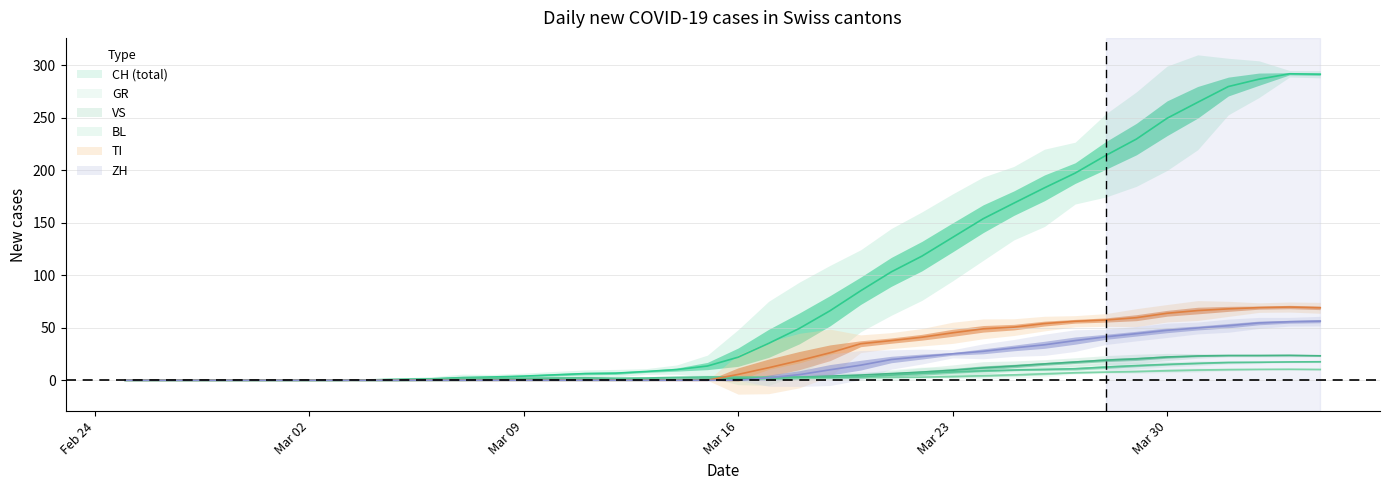

What is the value of the BL point at the 28th from the left?

8.0